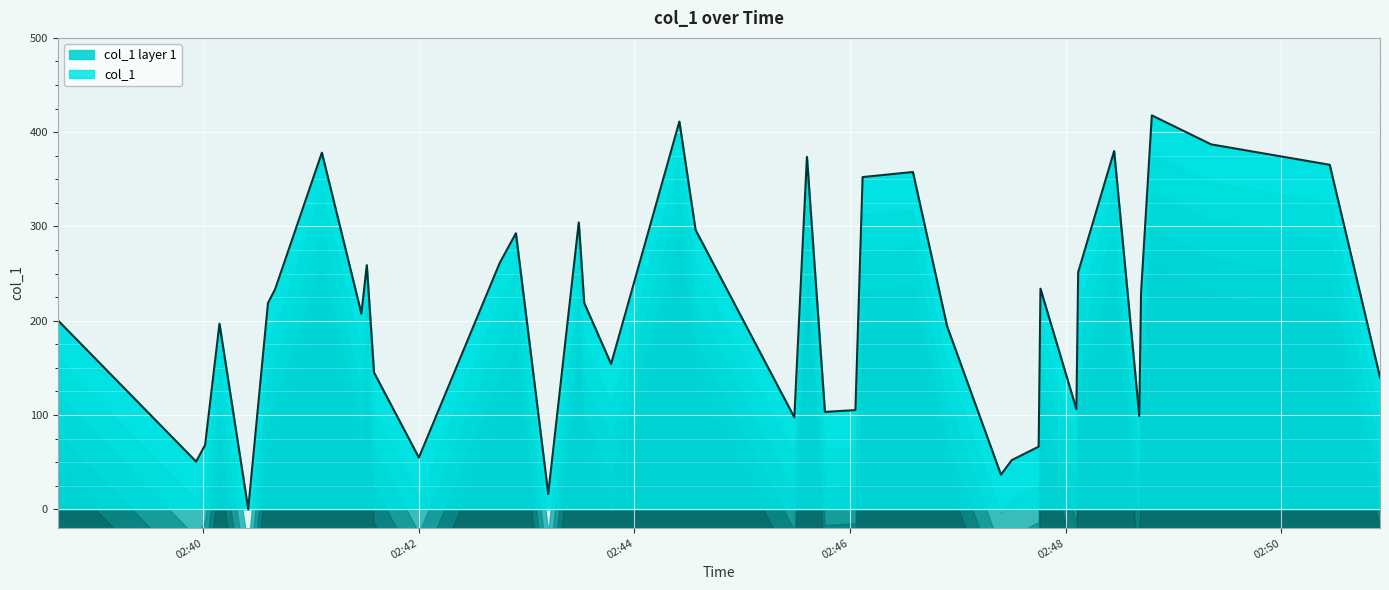

Reading right to left, what are all the values shown in this chart?

139.8	365.4	387.0	417.8	229.6	98.8	379.9	251.5	106.0	233.9	66.4	52.0	36.6	194.2	357.7	352.4	105.1	103.2	373.8	97.4	296.3	411.2	154.1	218.9	304.2	16.1	292.7	261.2	54.8	145.1	258.9	207.4	378.2	233.5	218.7	0.0	196.7	68.1	50.5	200.5